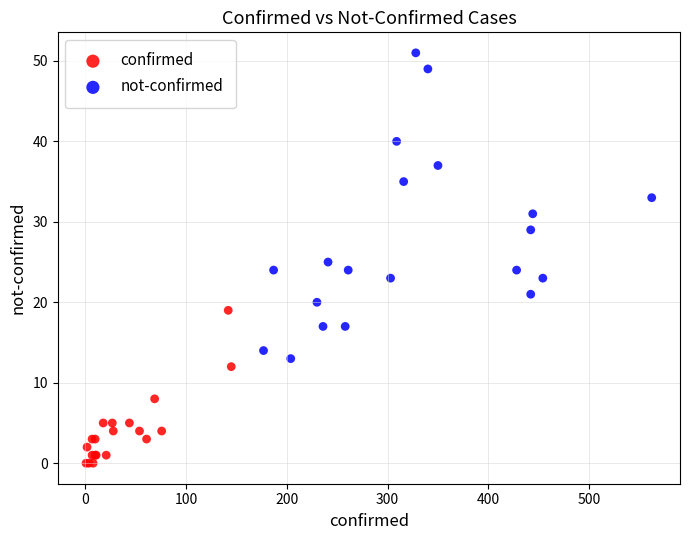

What are all the series names shown in the legend?

confirmed, not-confirmed